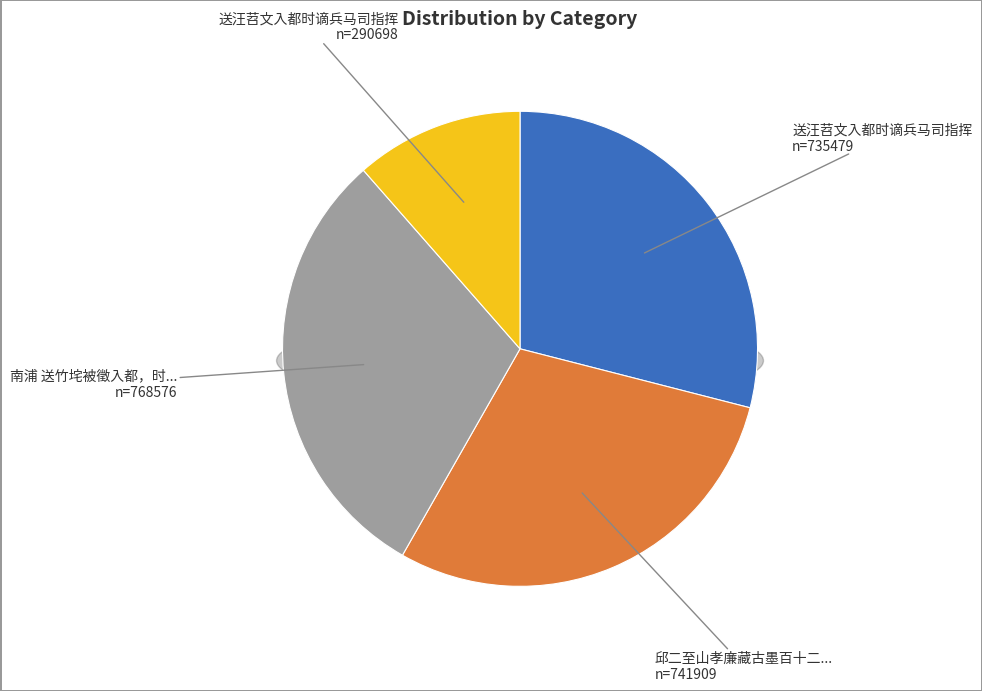

To the nearest percent, what is the difference between the 送汪苕文入都时谪兵马司指挥 and 南浦 送竹垞被徵入都，时道出白下 slice percentages?

1%